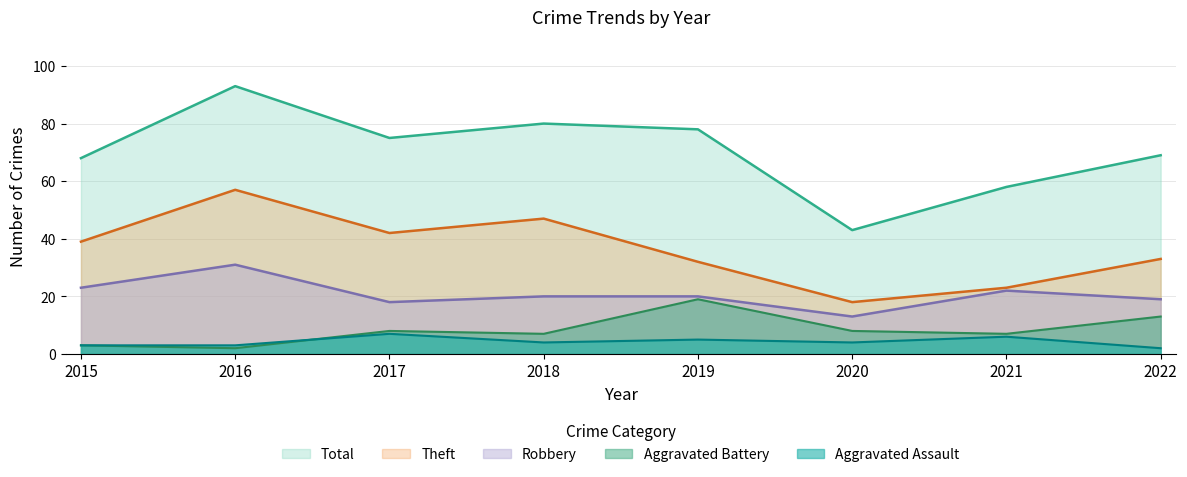

Which series changed the most between 2016 and 2021?

Total